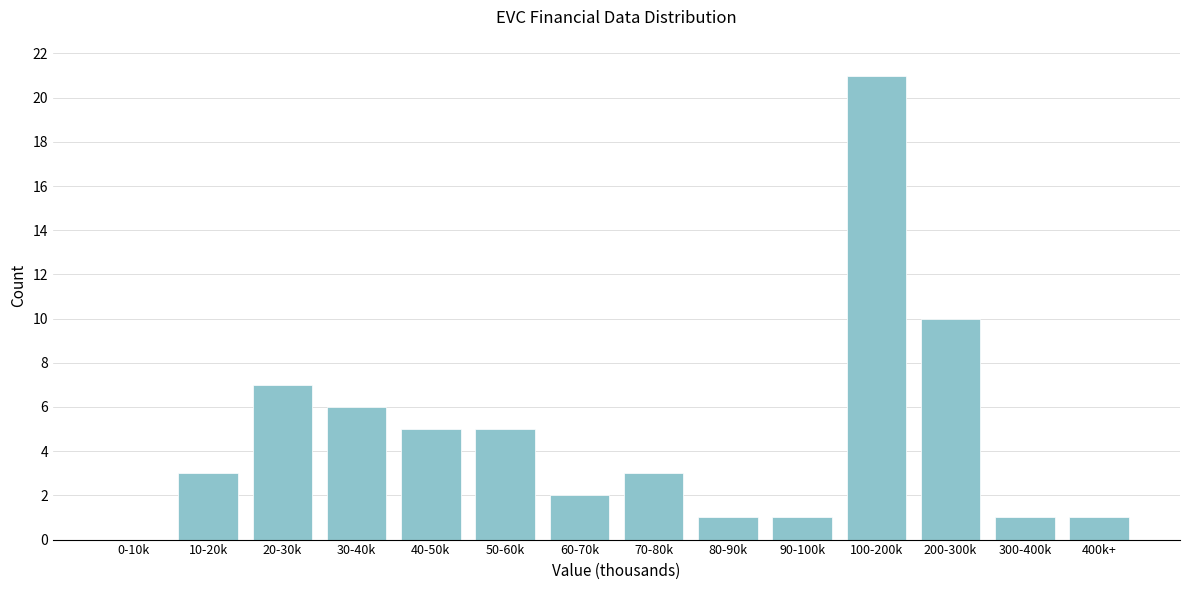

Reading left to right, extract all data points from this chart.

0-10k=0	10-20k=3	20-30k=7	30-40k=6	40-50k=5	50-60k=5	60-70k=2	70-80k=3	80-90k=1	90-100k=1	100-200k=21	200-300k=10	300-400k=1	400k+=1